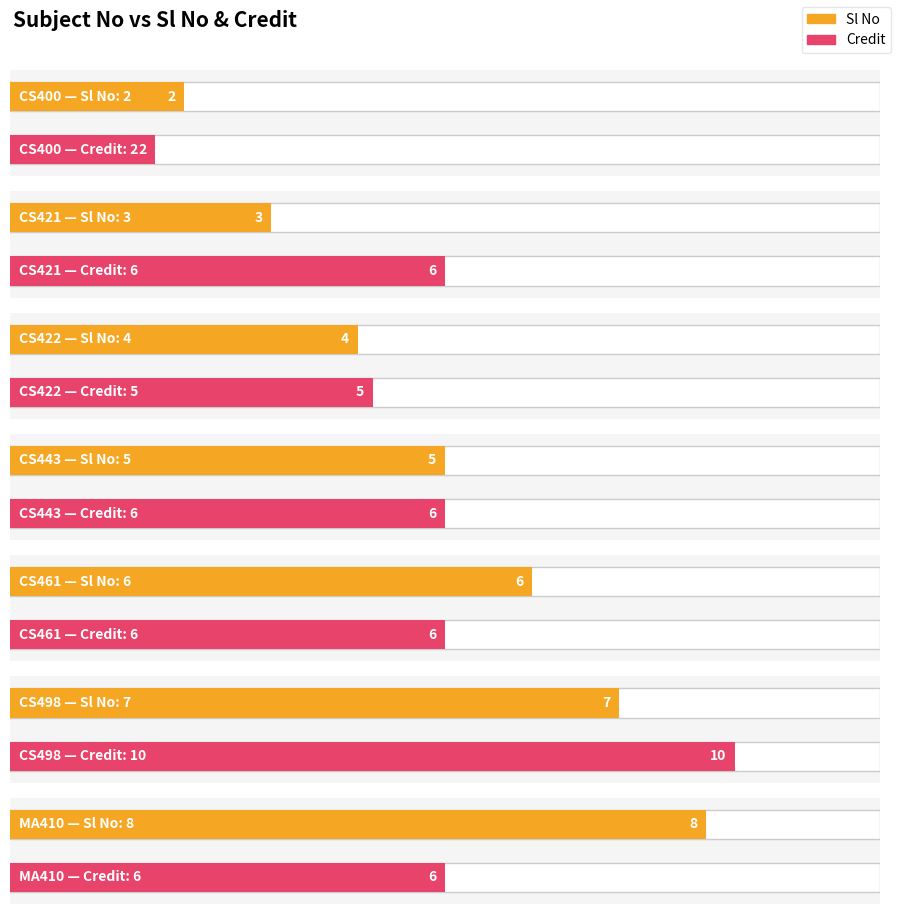

What position from the right is CS443?

4